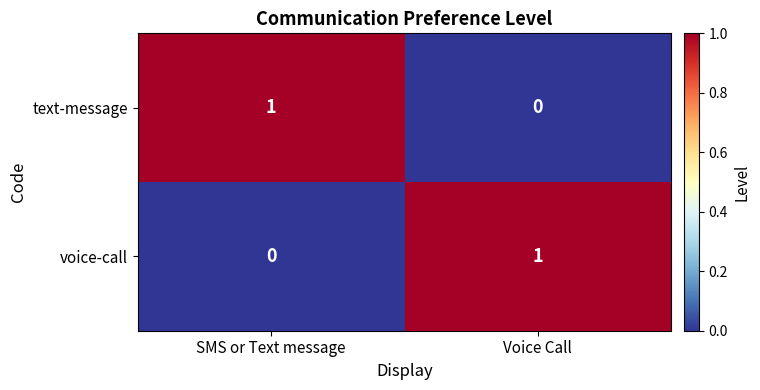

At which label does text-message reach its peak?

SMS or Text message